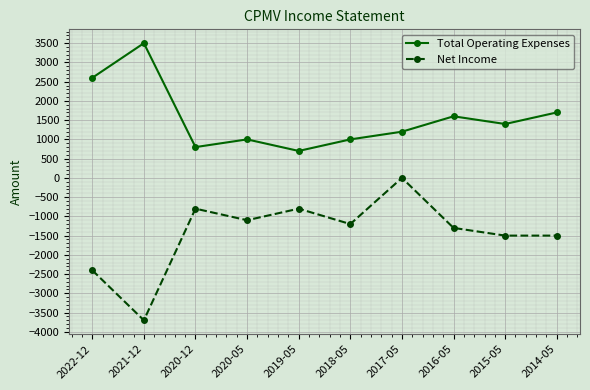

What are all the series names shown in the legend?

Total Operating Expenses, Net Income